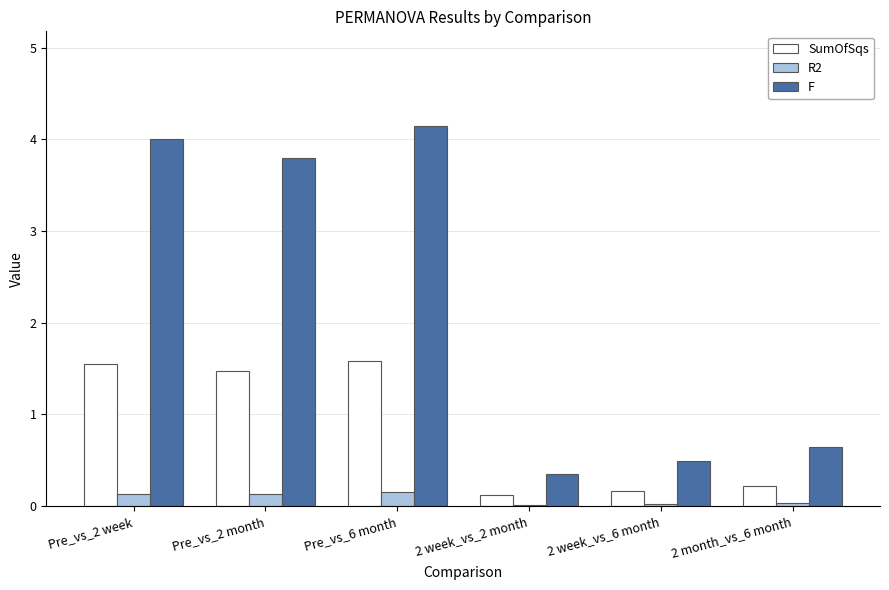

Rank the categories by F value from highest to lowest.

Pre_vs_6 month, Pre_vs_2 week, Pre_vs_2 month, 2 month_vs_6 month, 2 week_vs_6 month, 2 week_vs_2 month